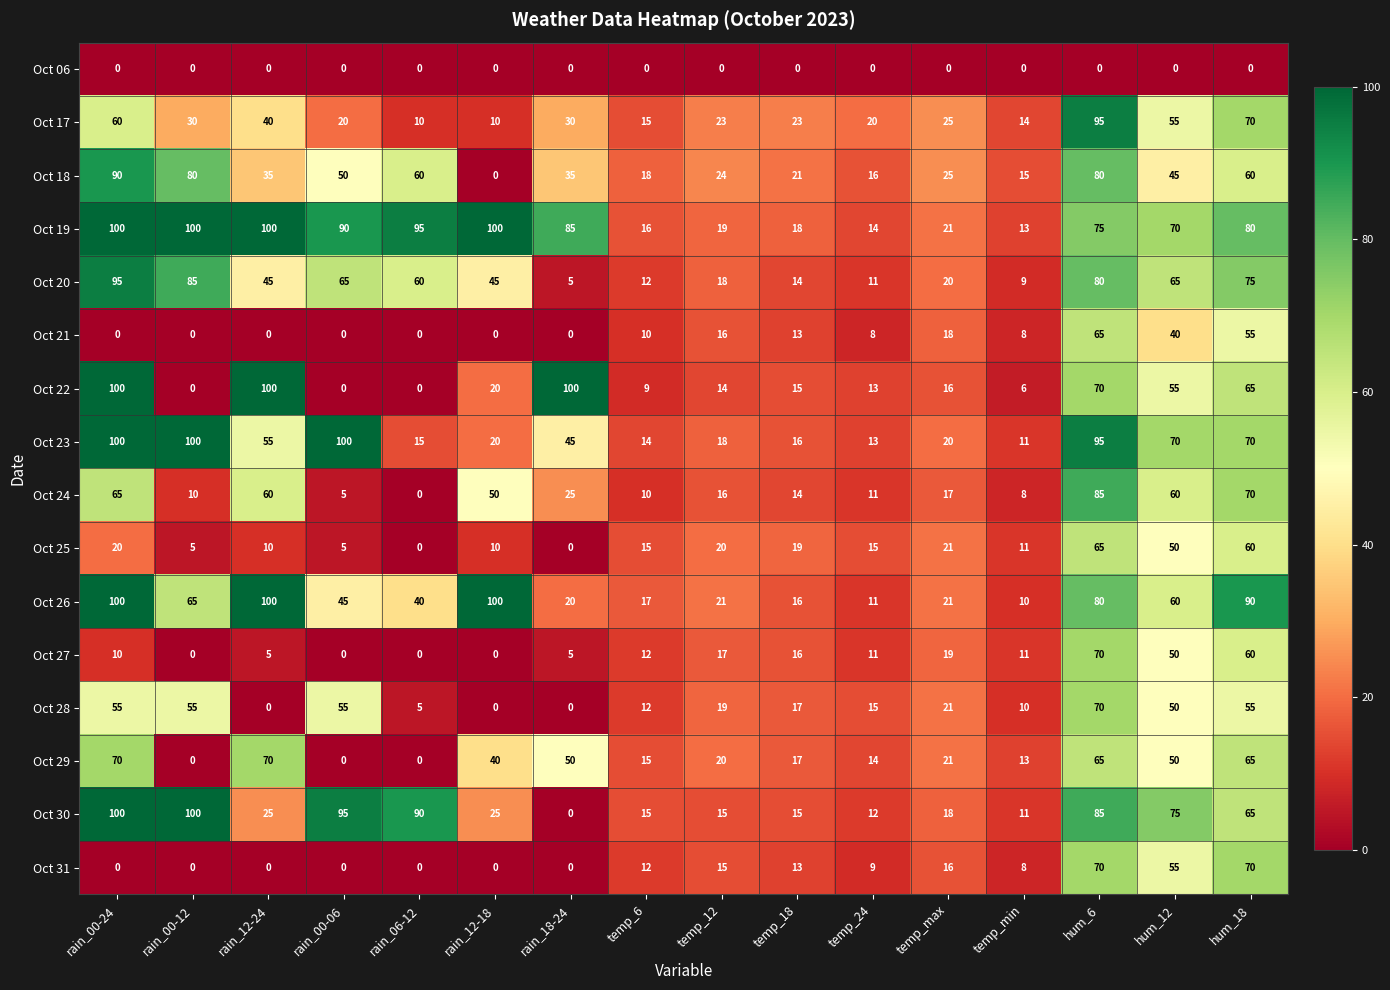

What is the difference between the highest and lowest values at temp_6?

18